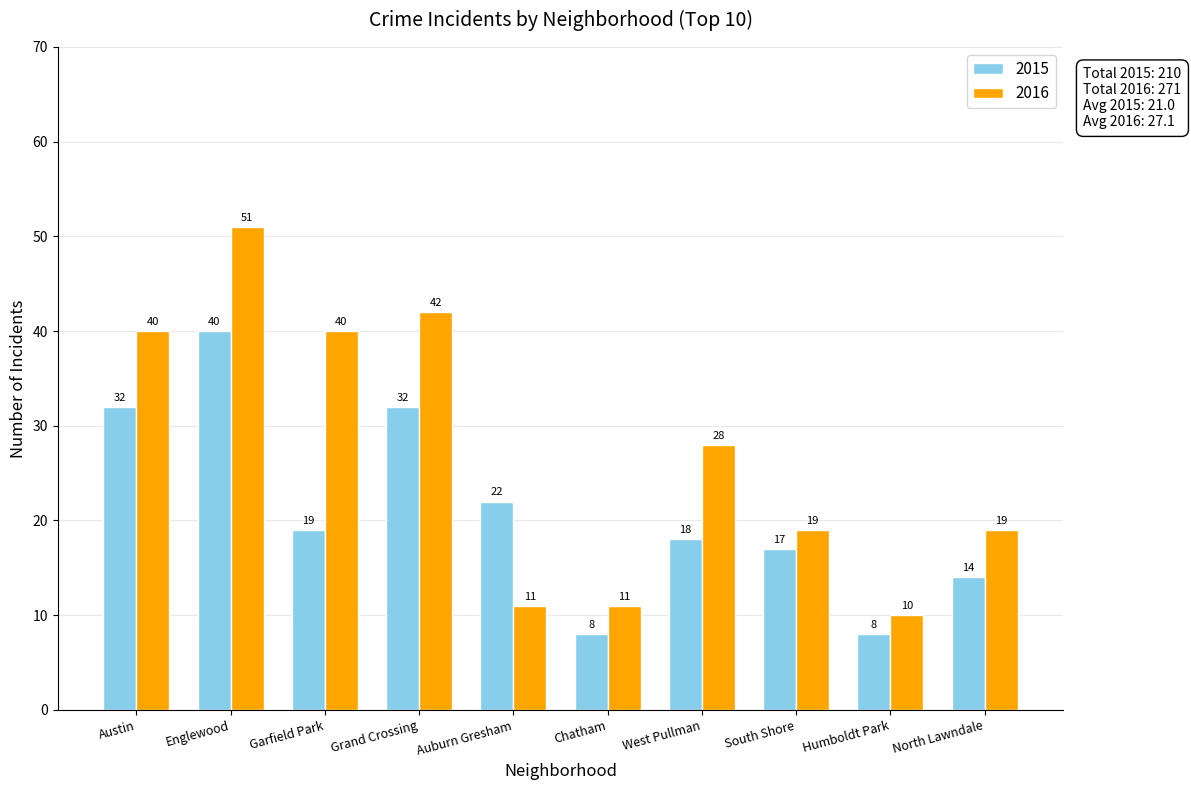

Which series has the largest range (max minus min)?

2016